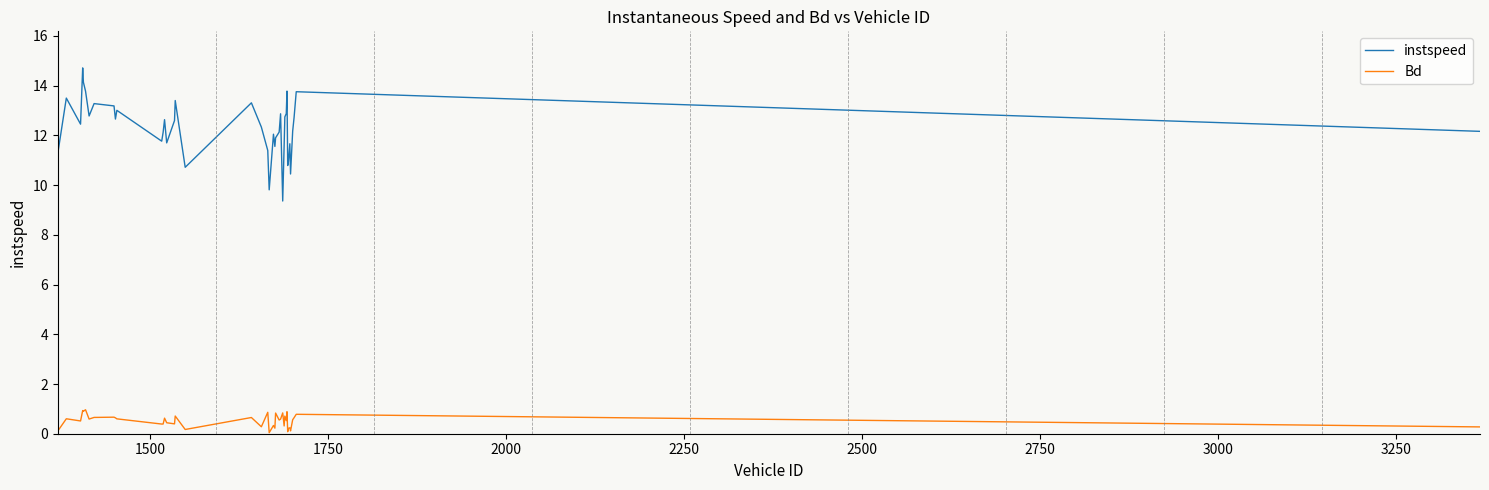

What is the highest value of the Bd series?

1.0